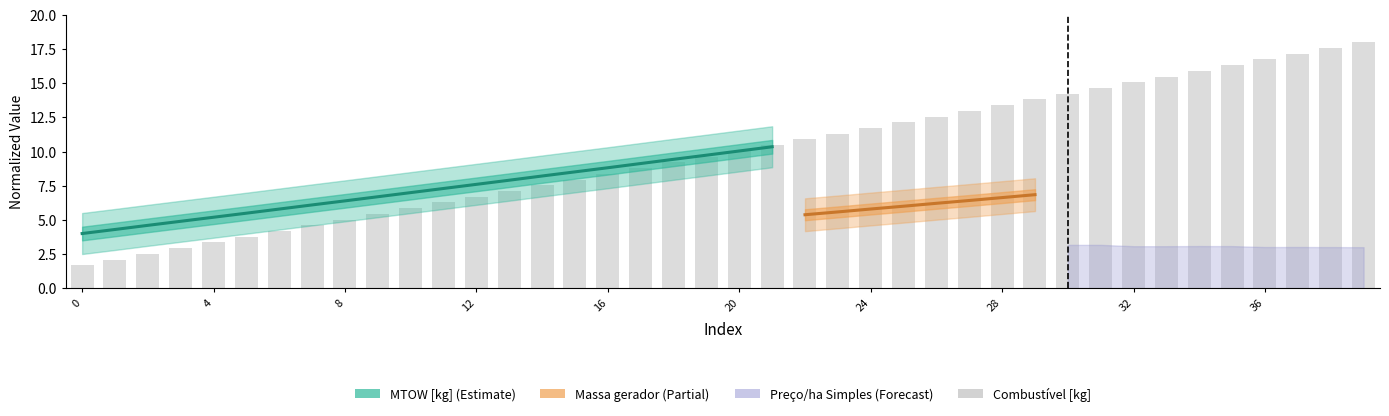

What is the maximum value shown in the chart?

18.0